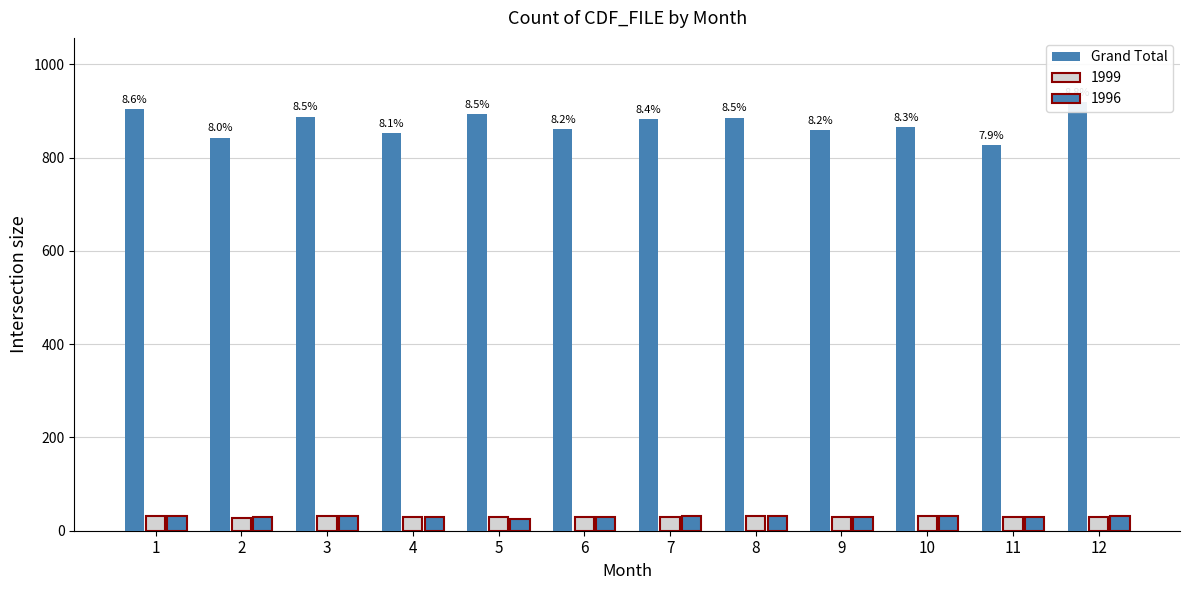

The value at 8 is 886. True or false?

True